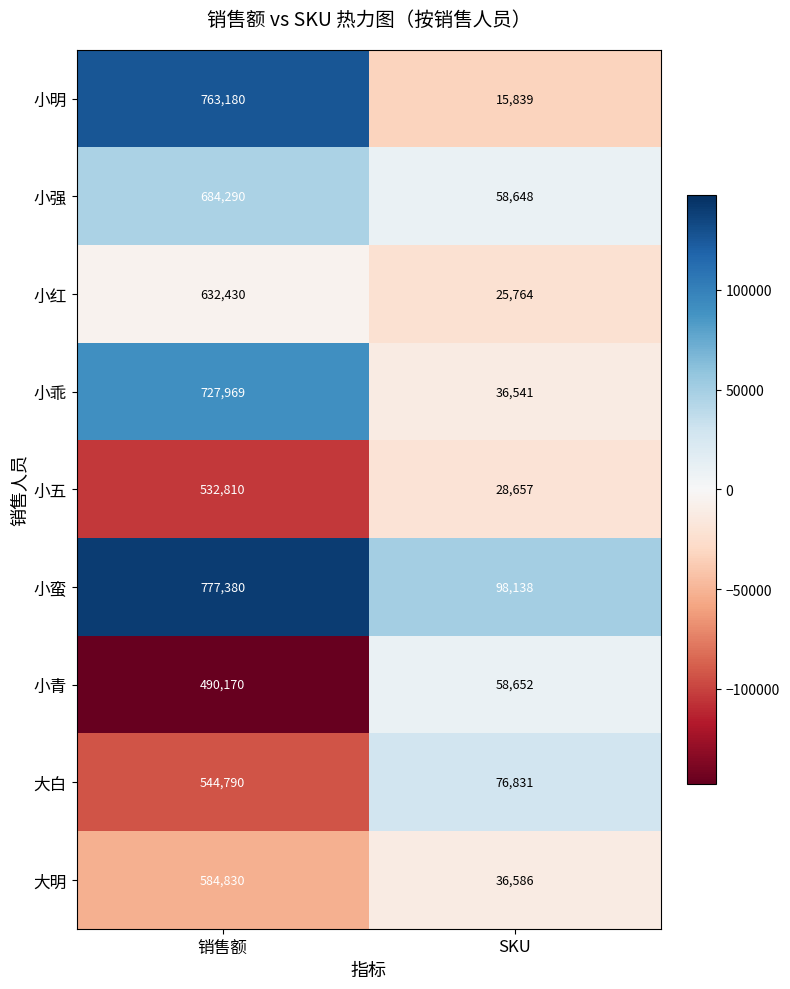

The value of 小青 at 销售额 is 853490. True or false?

False